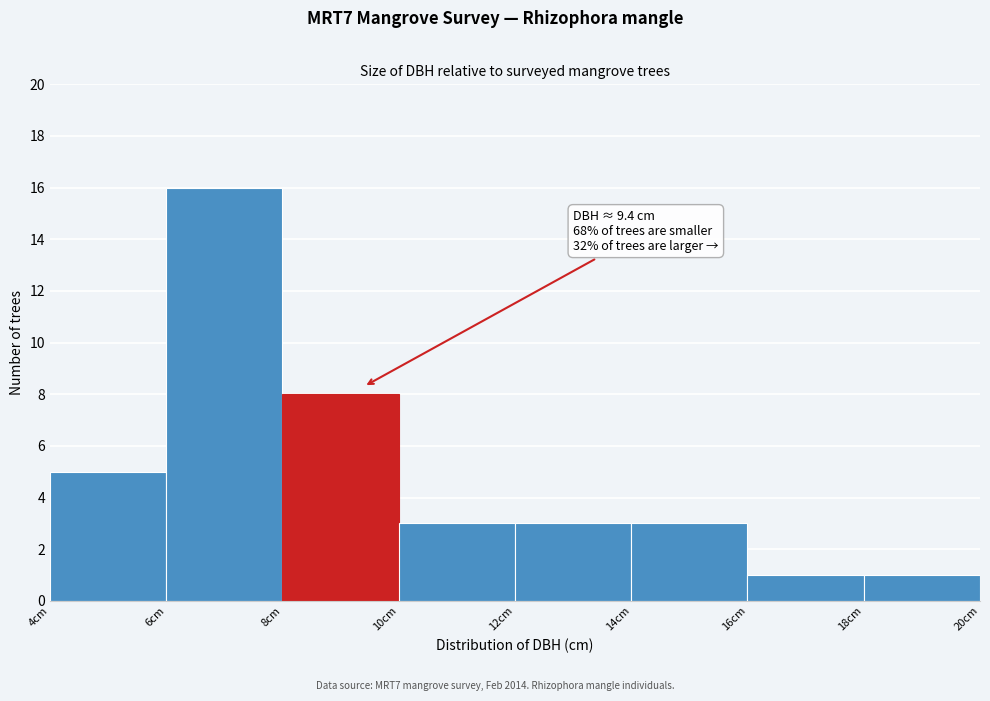

Over which range of the x-axis is the bar tallest?

6 to 8